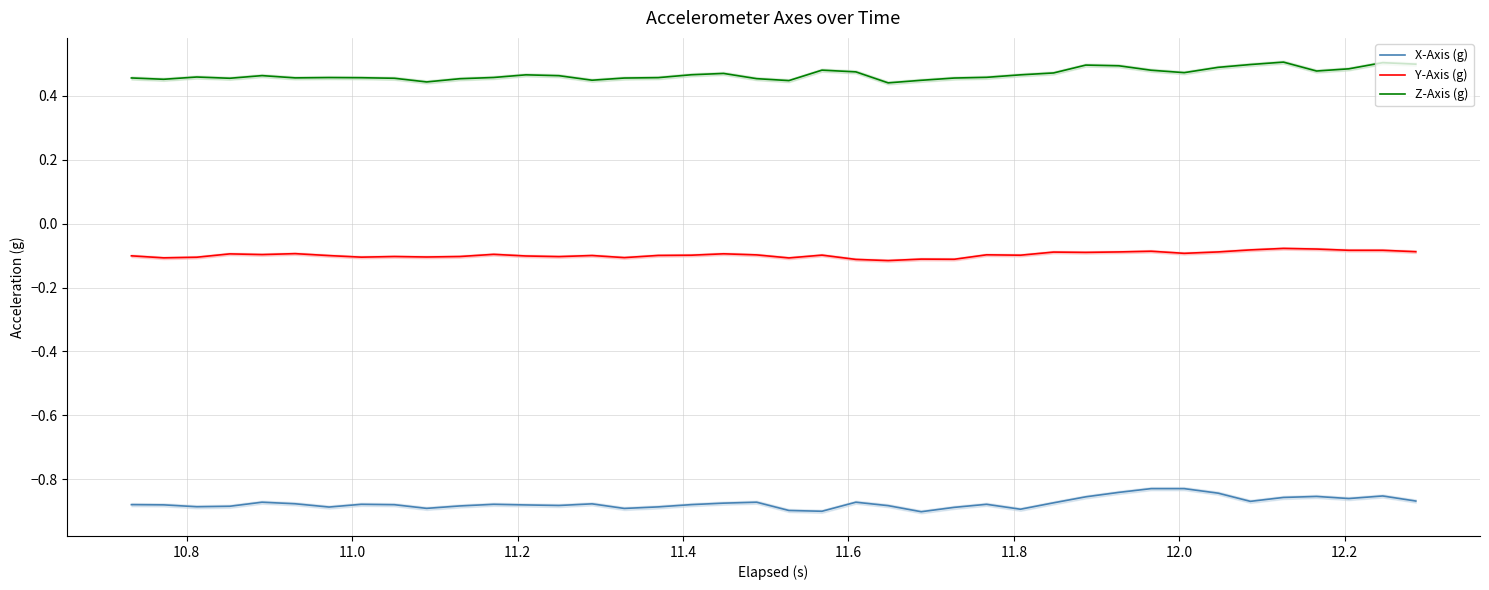

True or false: X-Axis (g) and Y-Axis (g) intersect in this chart.

False